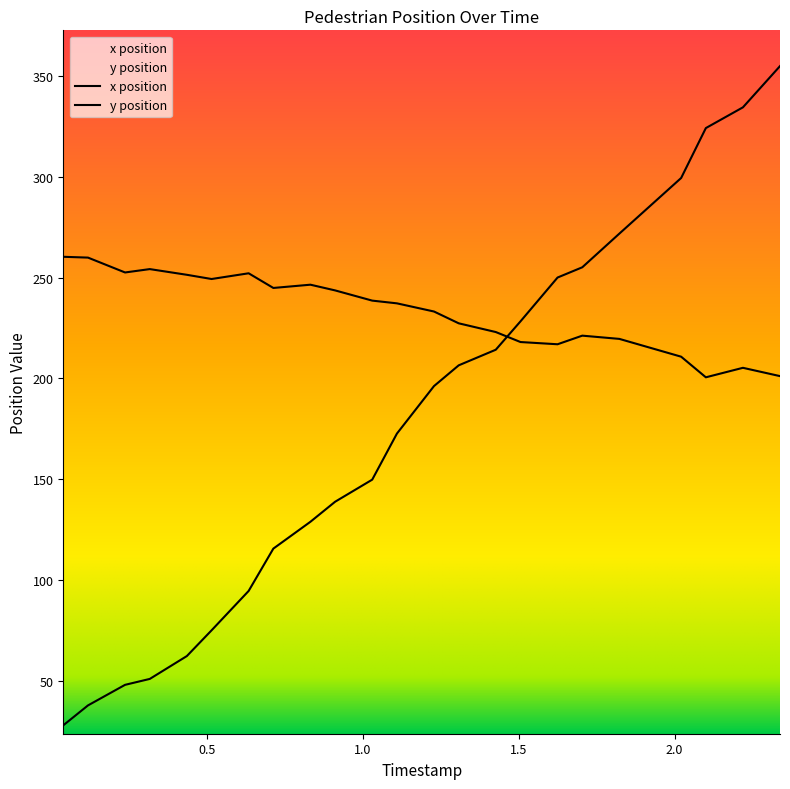

Is this an area chart (filled region under the line)?

No